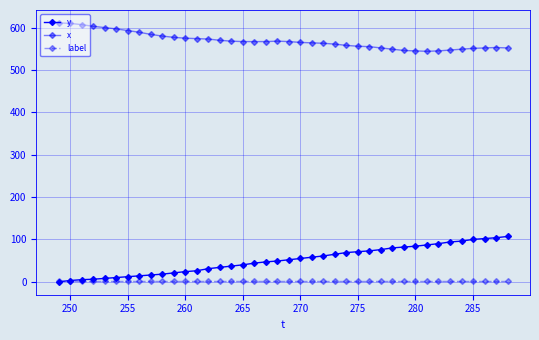

Which series has the largest range (max minus min)?

y